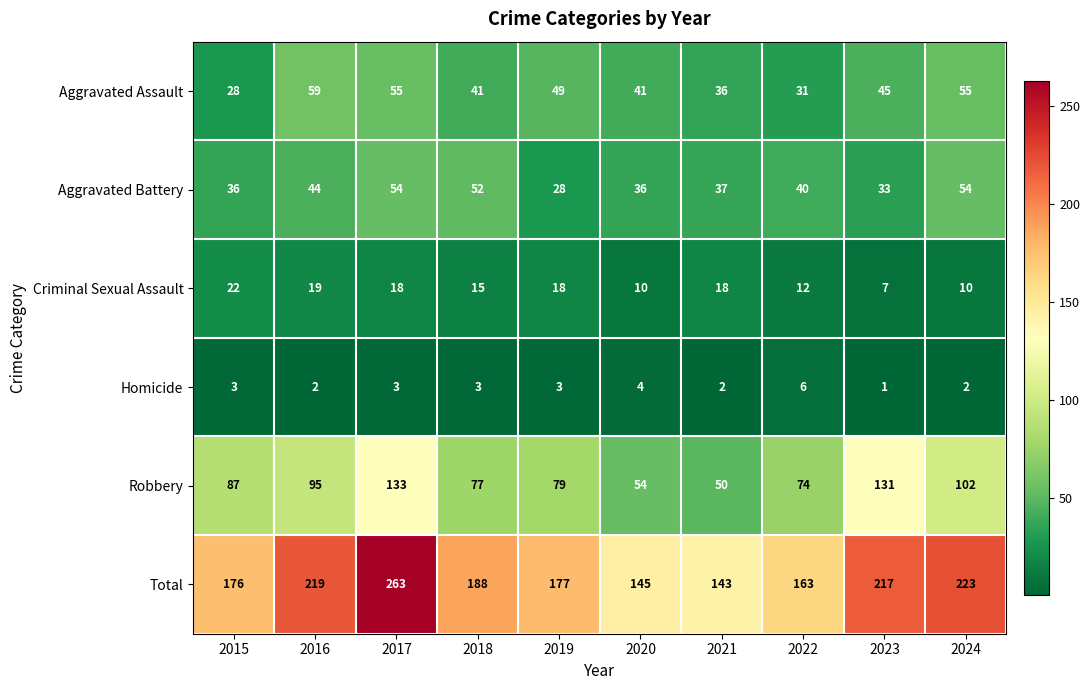

What is the sum of all Aggravated Assault values?

440